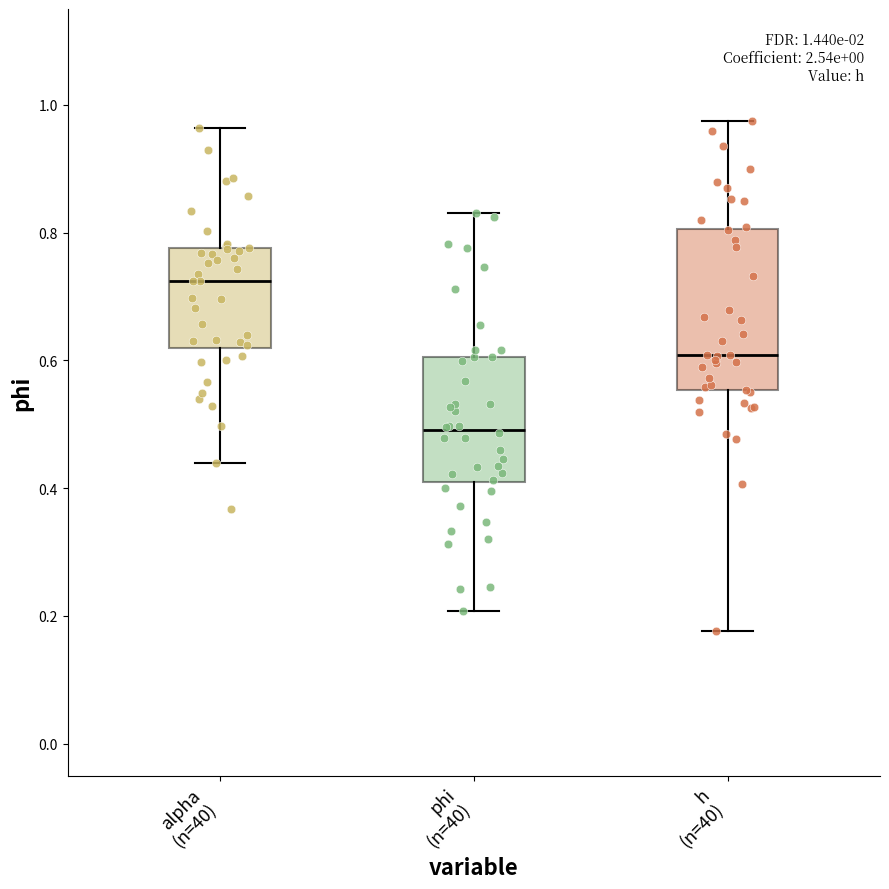

Which box is the tallest, from its lower edge to its upper edge?

h (n=40)